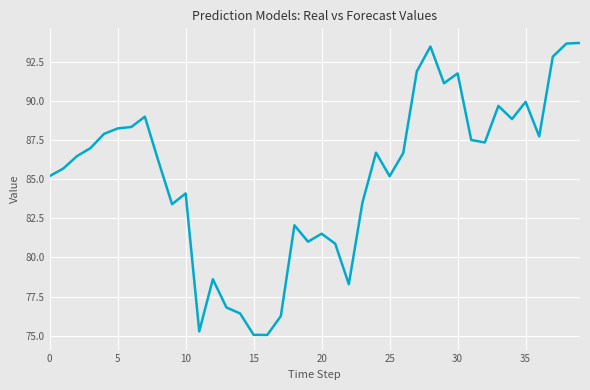

What is the maximum value shown in the chart?

93.7